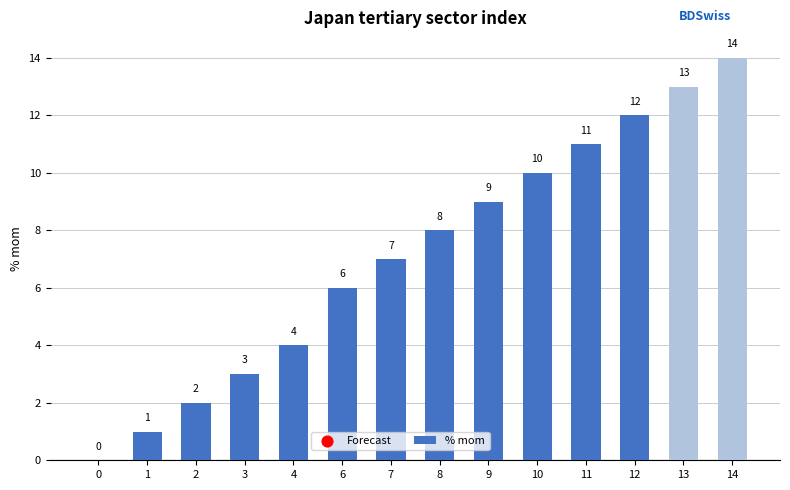

Which has a higher value, 10 or 0?

10